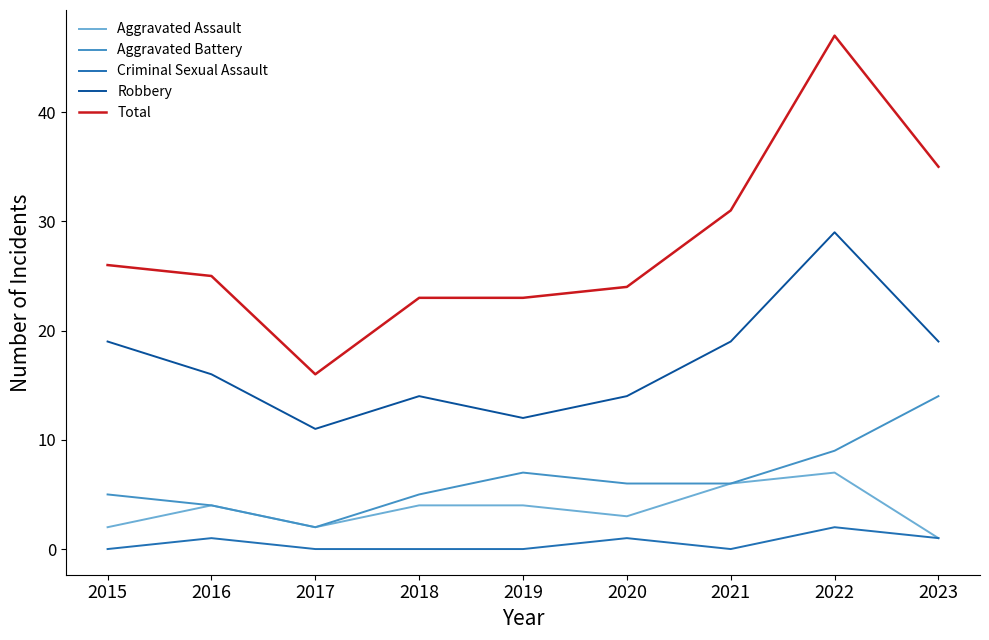

What value does the Aggravated Battery series have at 2021?

6